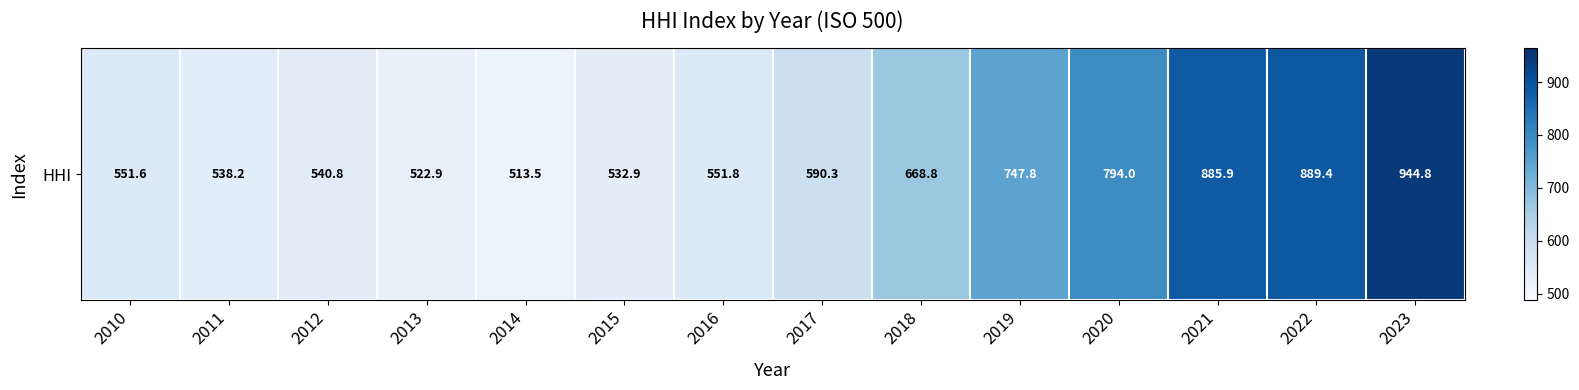

Which label corresponds to the smallest value in the chart?

2014